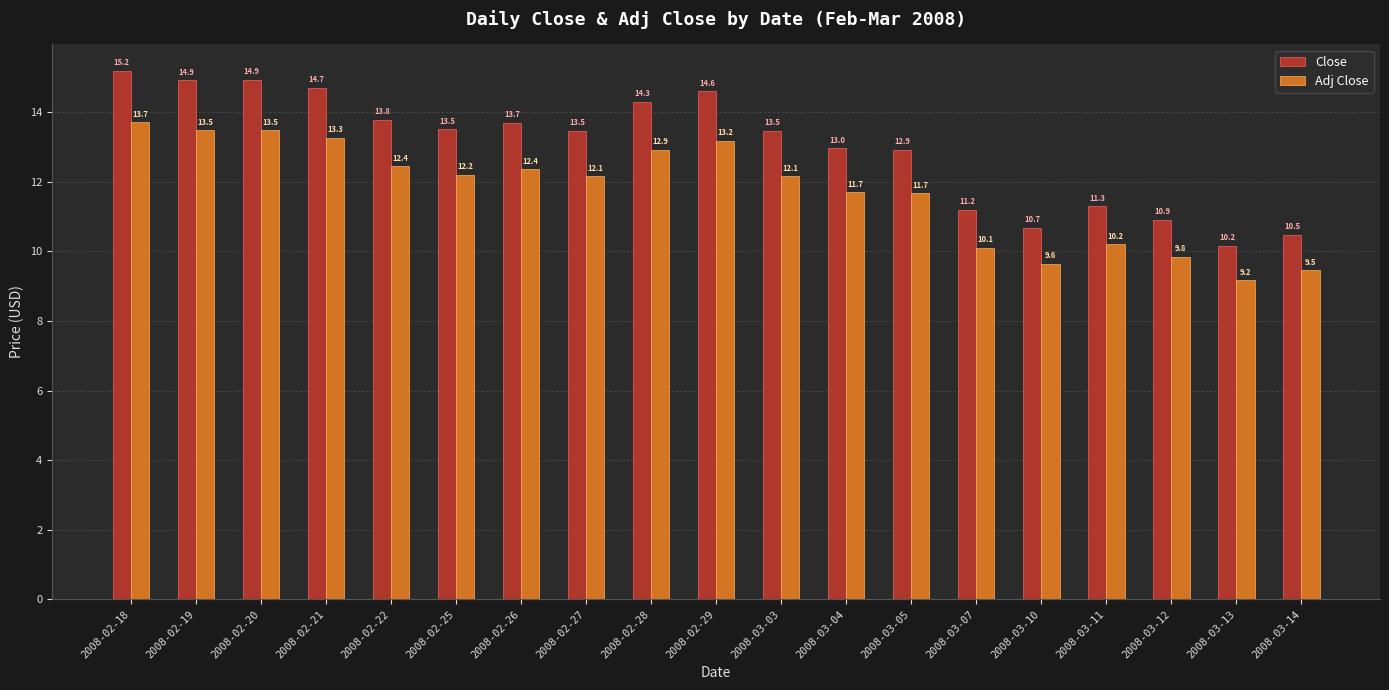

The value of Close at 2008-03-14 is 10.5. True or false?

True